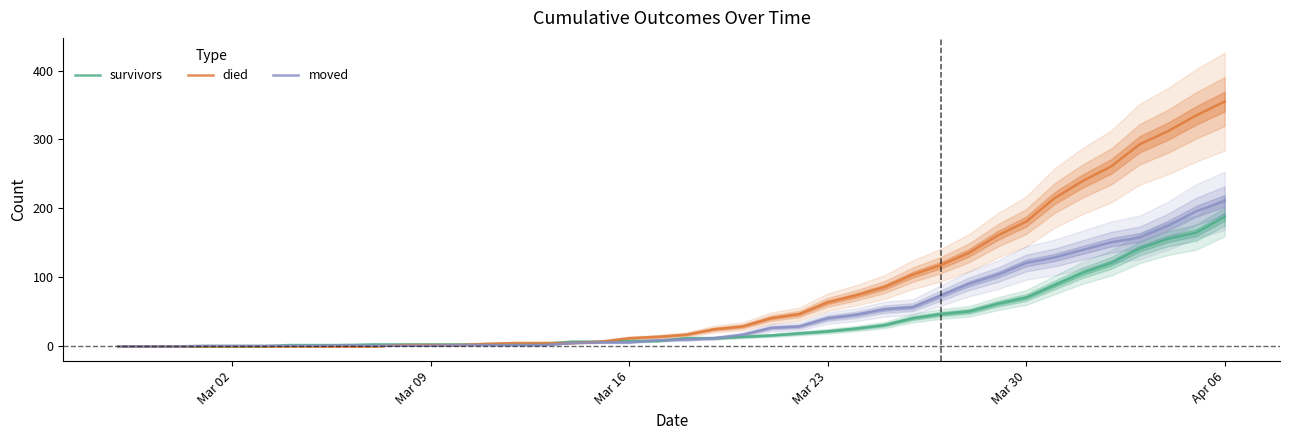

List the series in order of their overall mean, lowest first.

survivors, moved, died